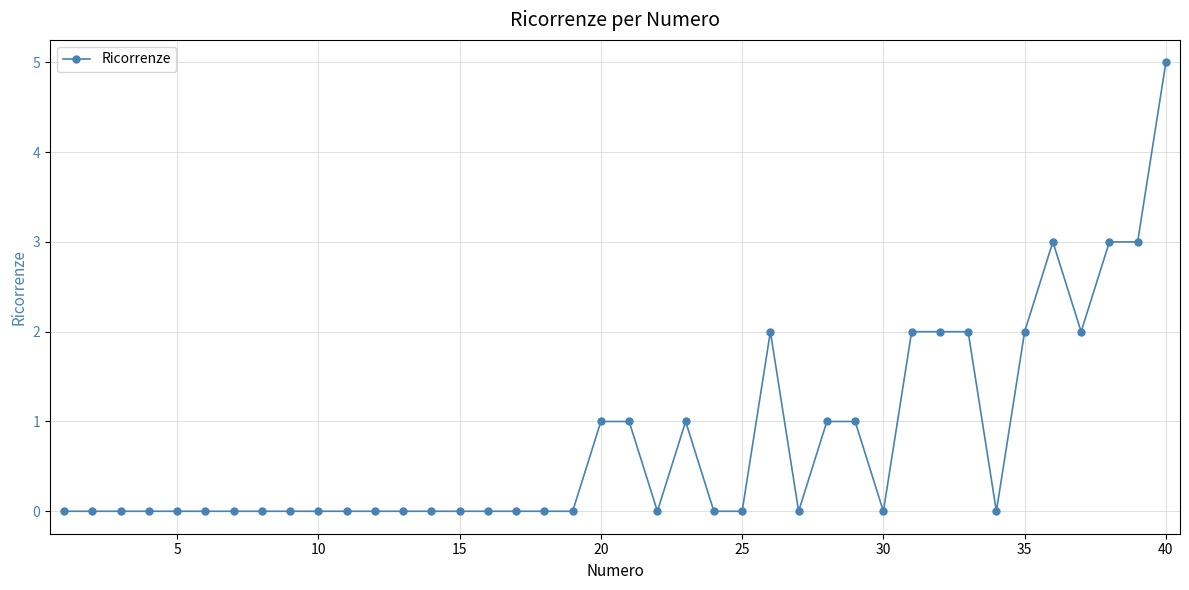

Reading right to left, extract all data points from this chart.

5	3	3	2	3	2	0	2	2	2	0	1	1	0	2	0	0	1	0	1	1	0	0	0	0	0	0	0	0	0	0	0	0	0	0	0	0	0	0	0